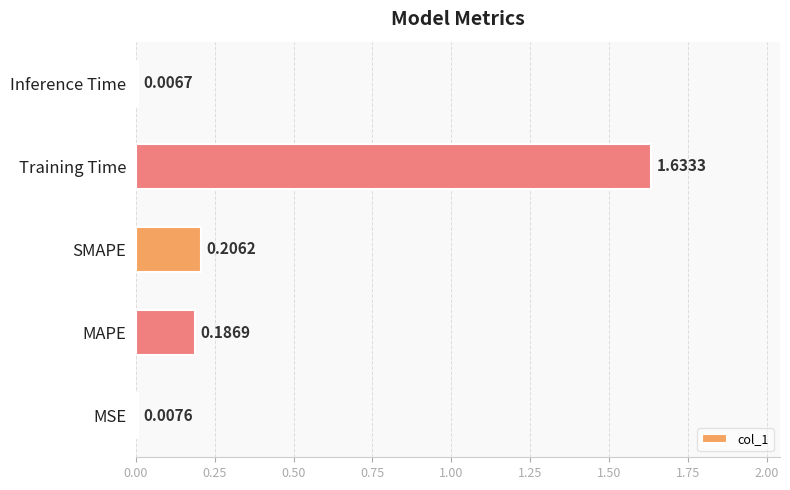

Which has a higher value, MSE or MAPE?

MAPE